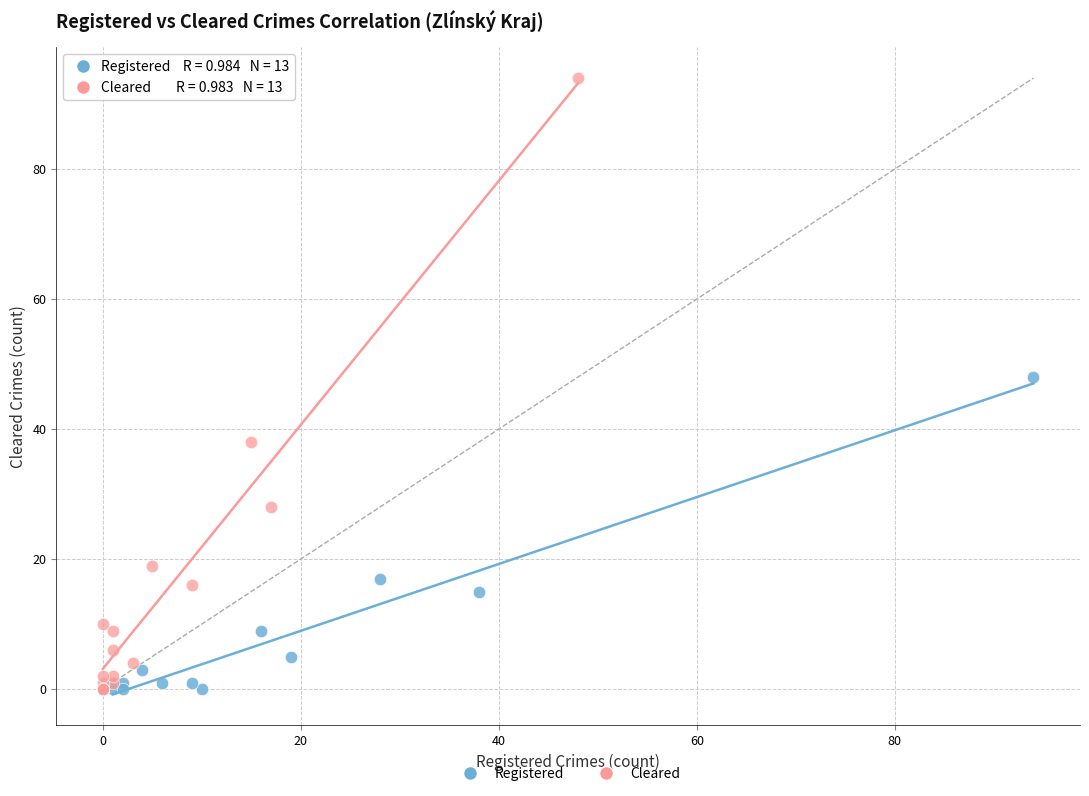

Which series contains the highest Y value?

Cleared